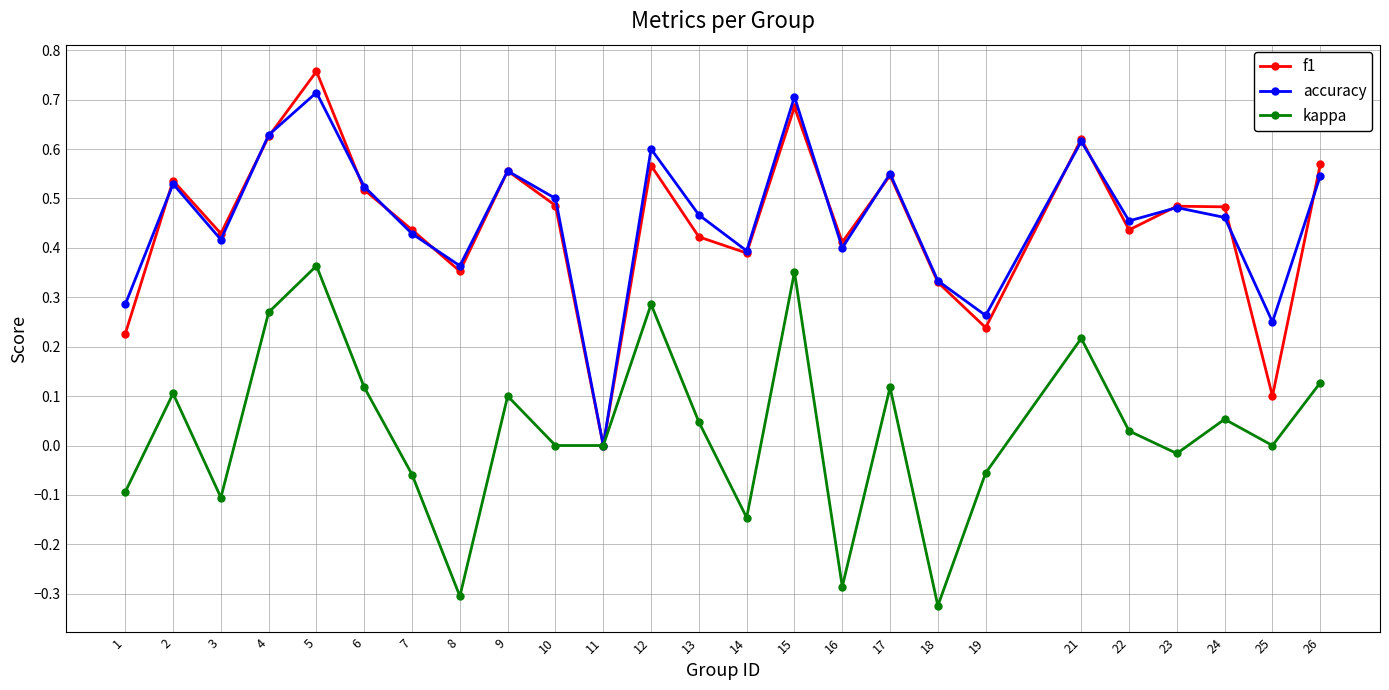

What are all the series names shown in the legend?

f1, accuracy, kappa